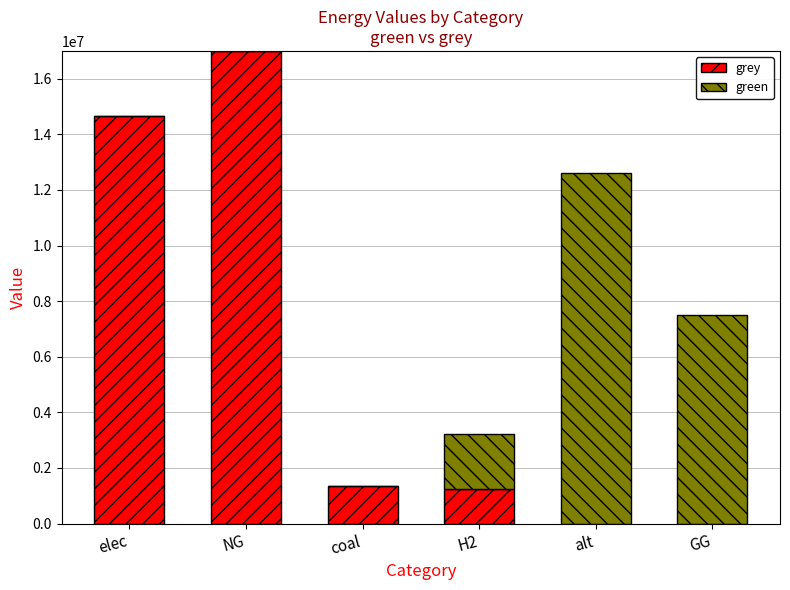

What are all the series names shown in the legend?

grey, green